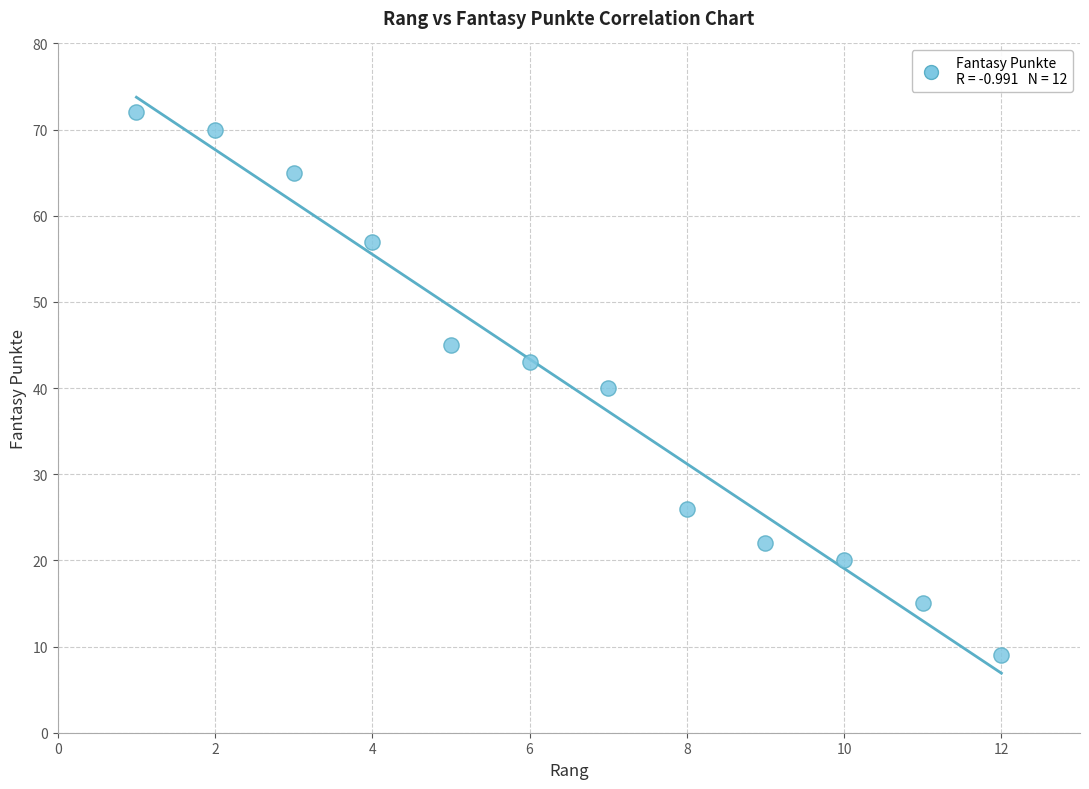

What is the range of X values (max minus min)?

11